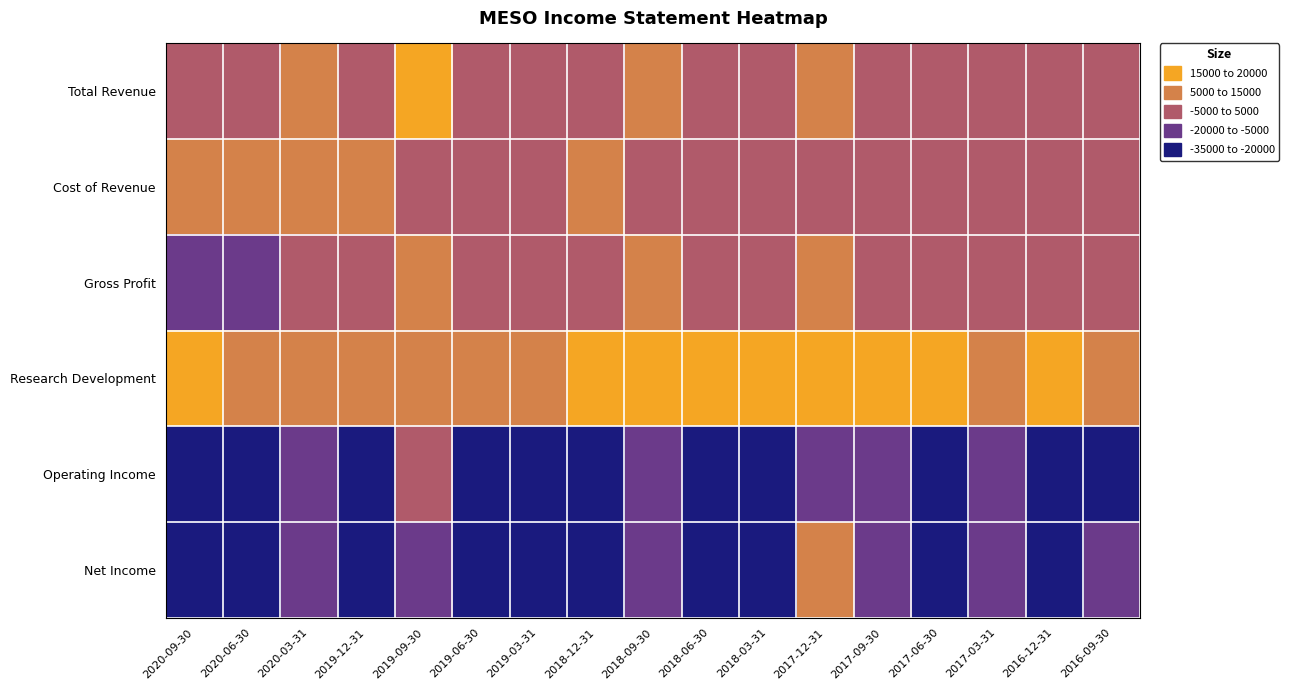

How many distinct data groups are displayed?

6